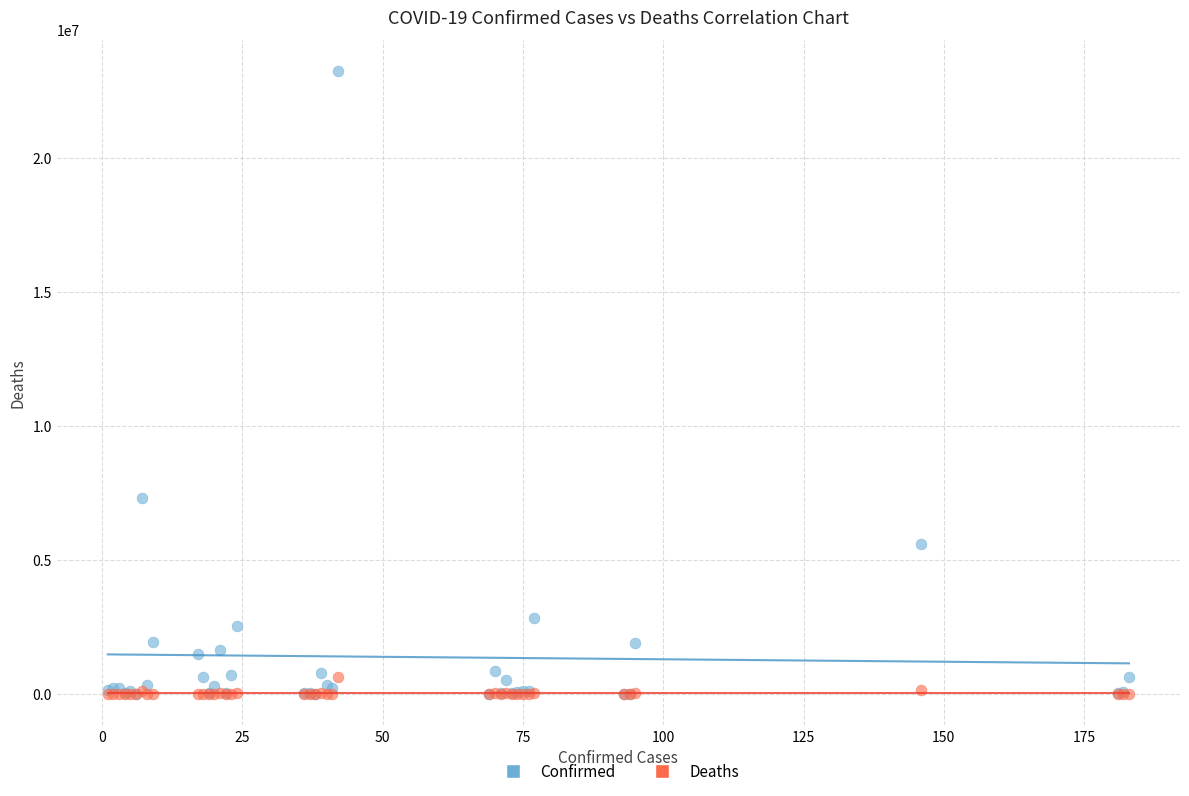

What are all the series names shown in the legend?

Confirmed, Deaths